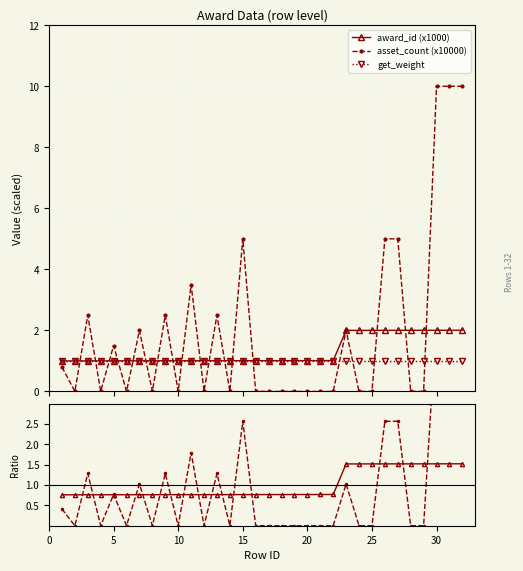

True or false: award_id (x1000) and asset_count (x10000) intersect in this chart.

True